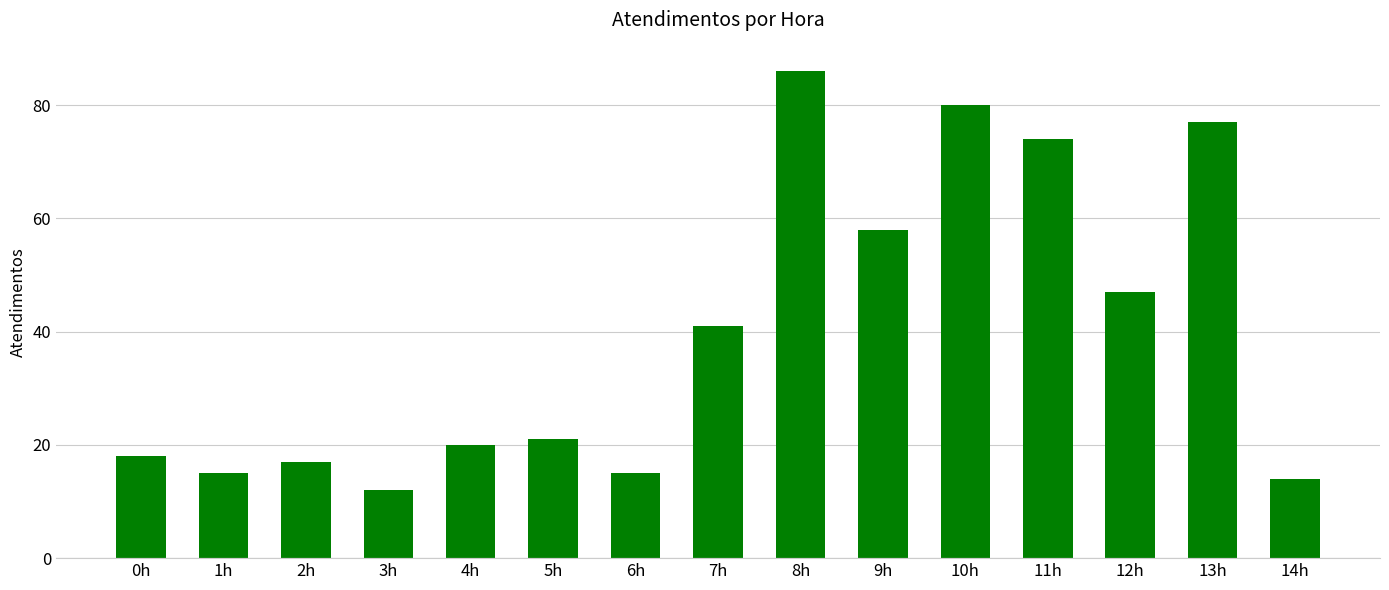

Are the bars horizontal?

No